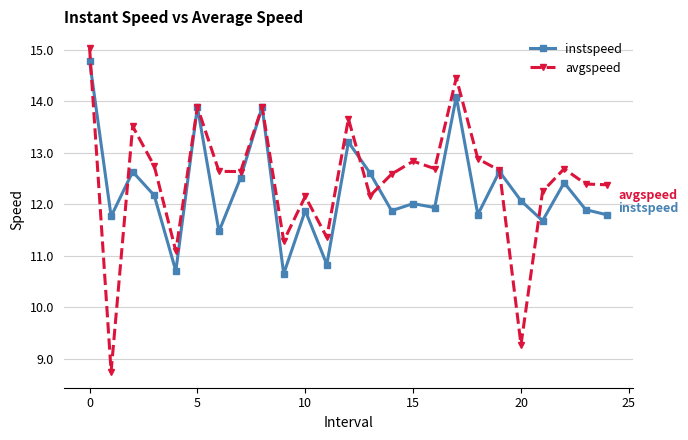

Which series has the largest range (max minus min)?

avgspeed